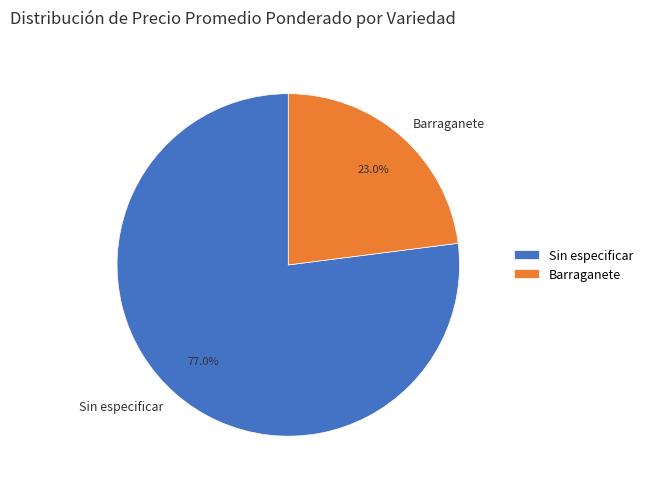

Count the number of slices in the pie.

2